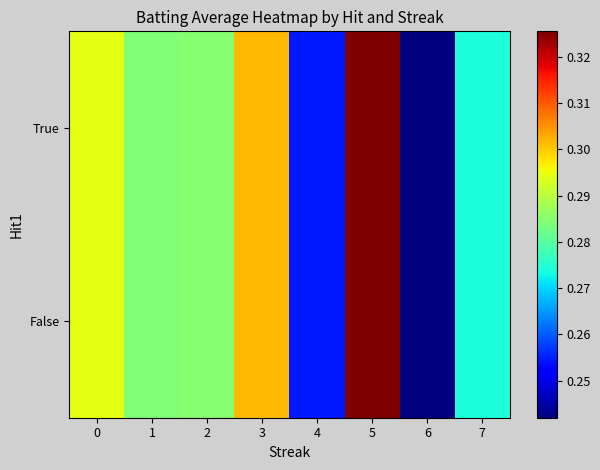

Which has a higher value, 4 or 3?

3